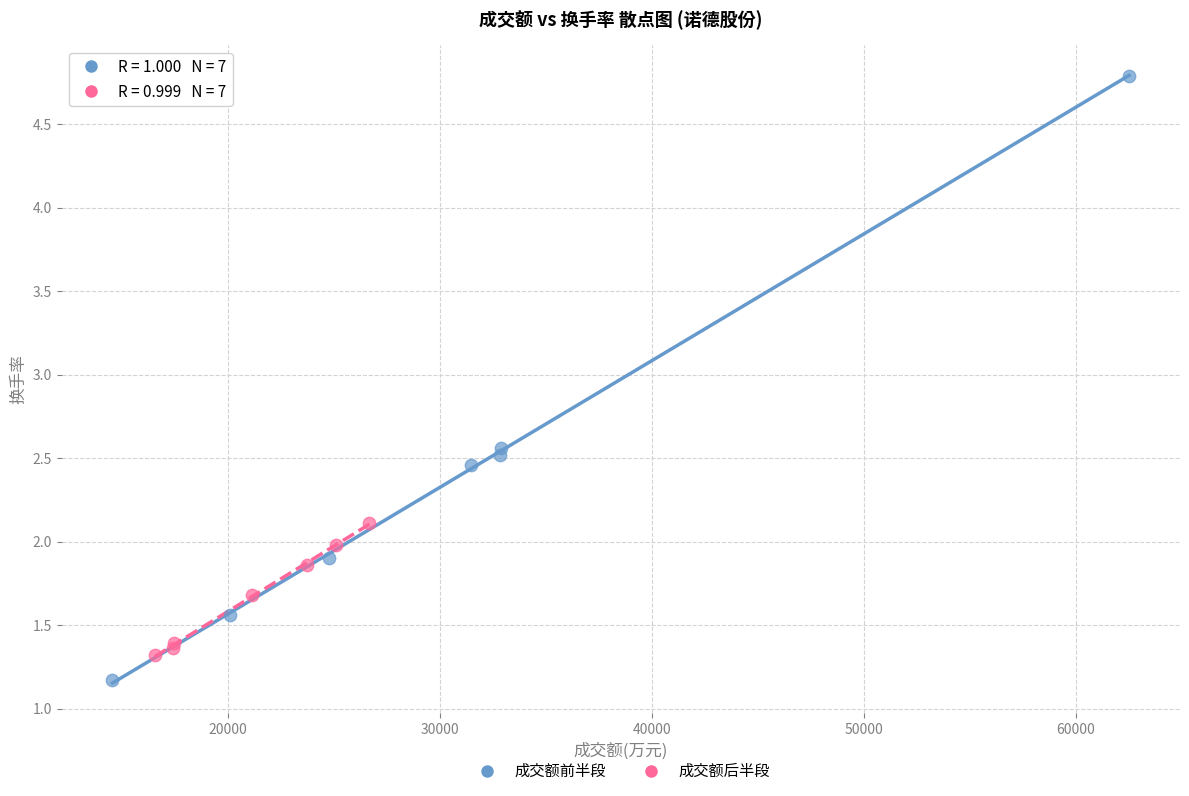

Which series has the largest Y range (max minus min)?

成交额前半段